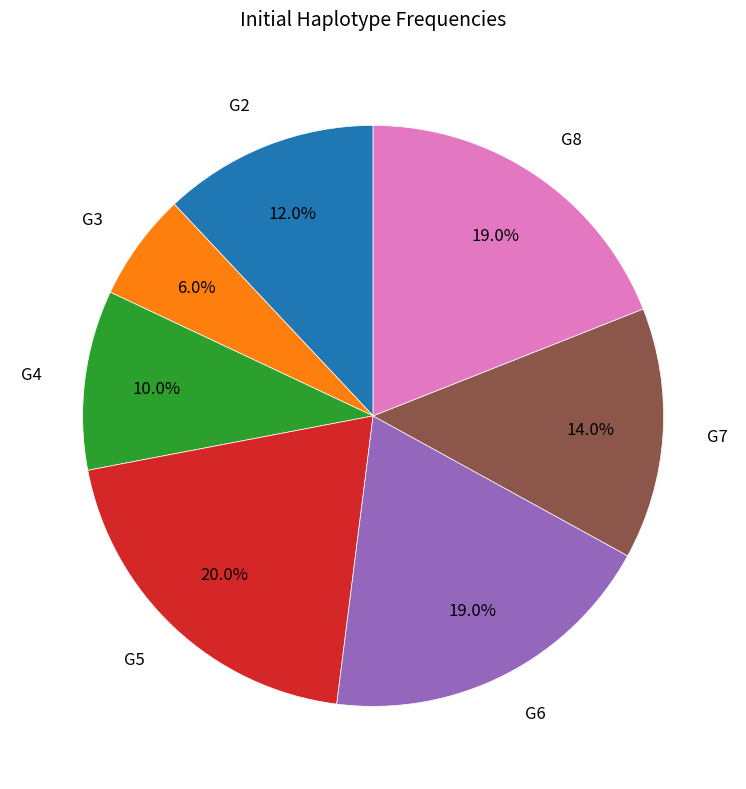

Between G4 and G5, which is larger?

G5